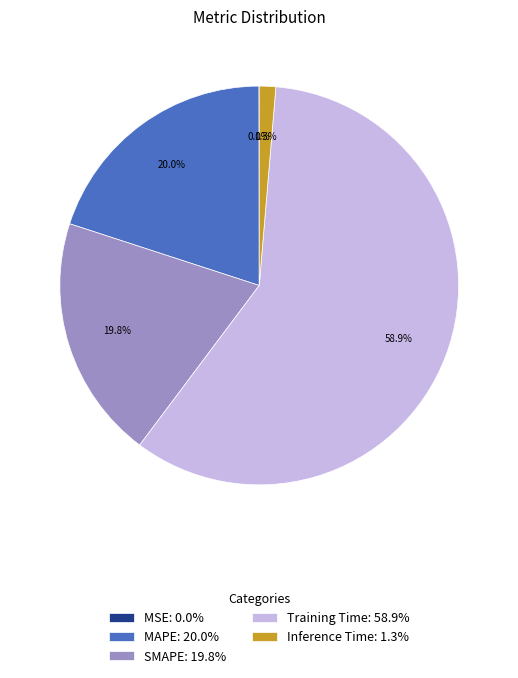

Is there a majority slice in this chart?

Yes